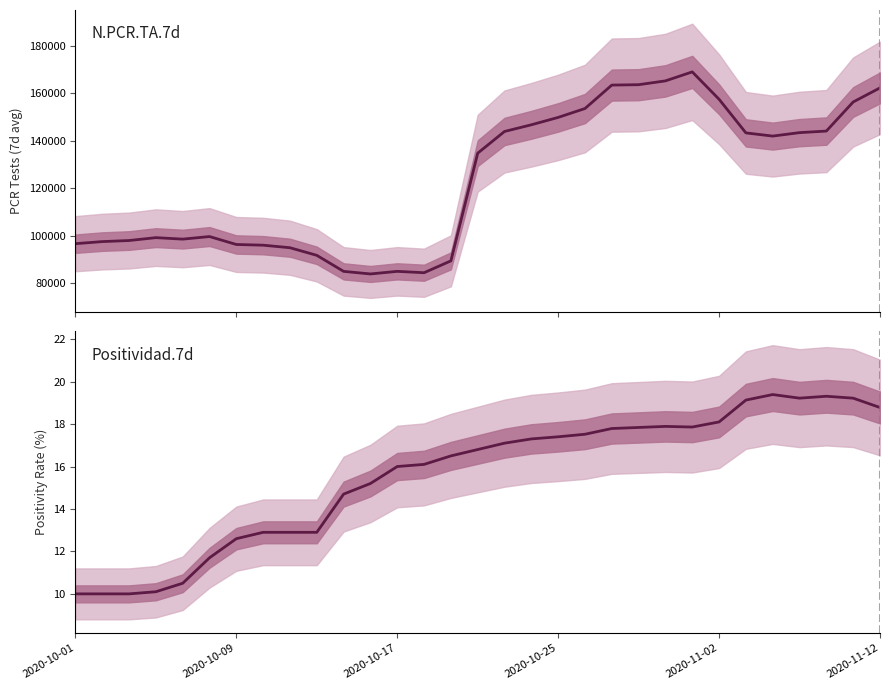

Is it true that Positividad.7d (Positivity Rate 7-day avg) equals 19.2 at 29?

True